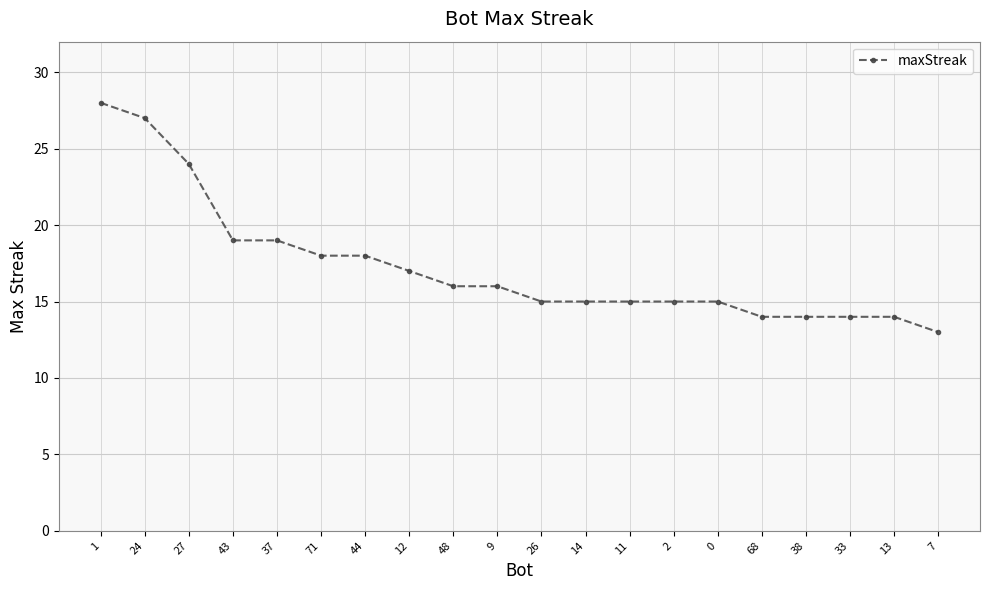

Approximately how many times larger is the value at 48 compared to 33?

1.1